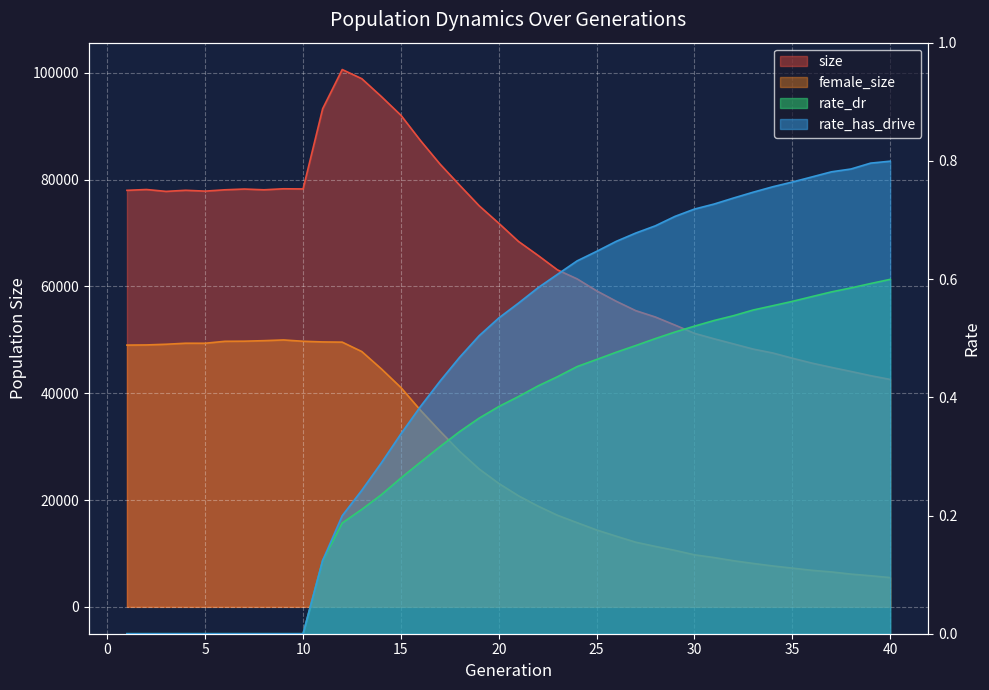

Rank the series by their maximum value, from highest to lowest.

size, female_size, rate_has_drive, rate_dr